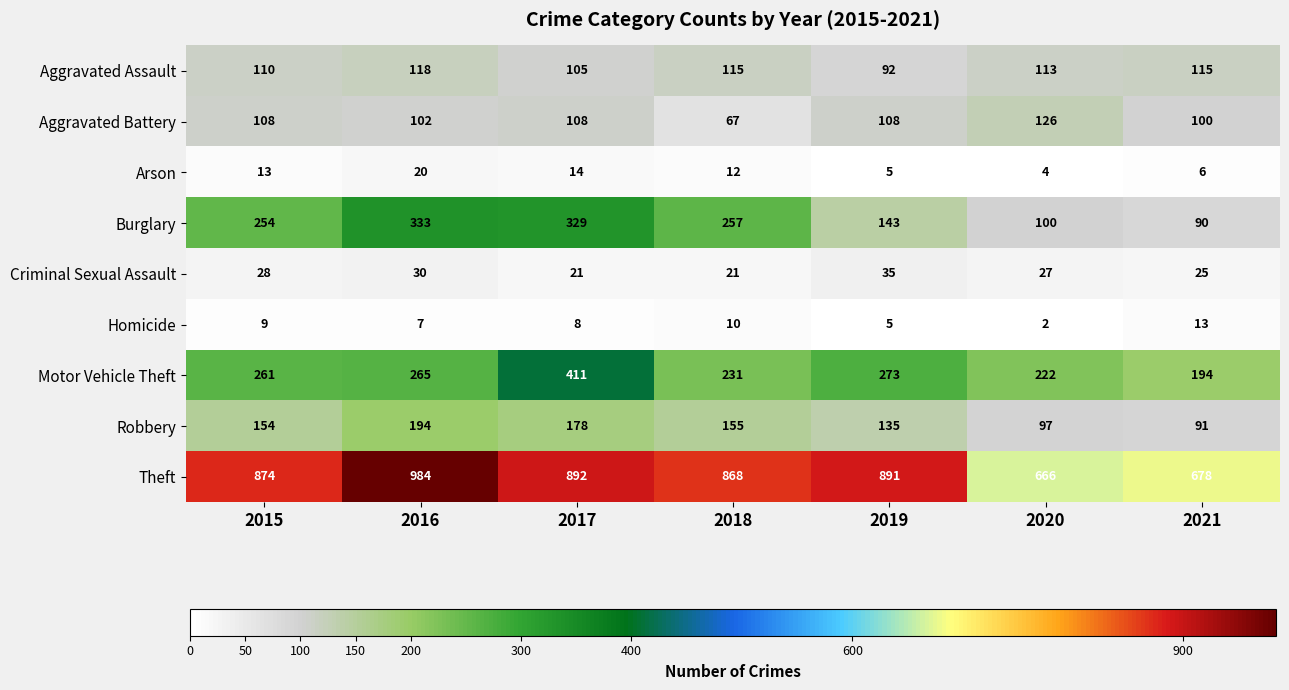

What is the greatest value displayed?

984